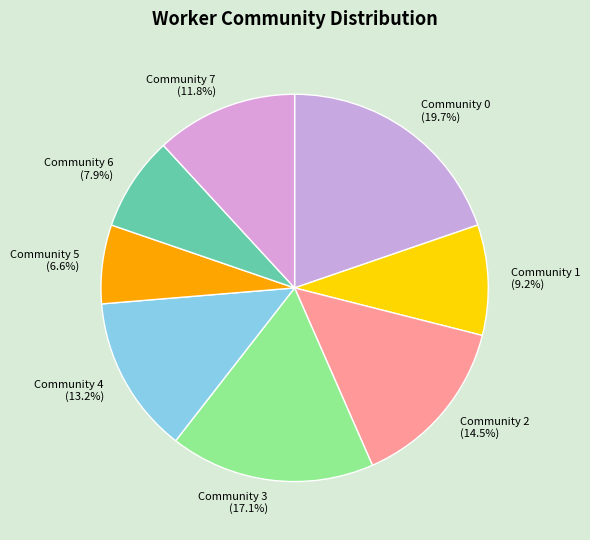

To the nearest percent, what percentage of the pie is Community 4?

13%